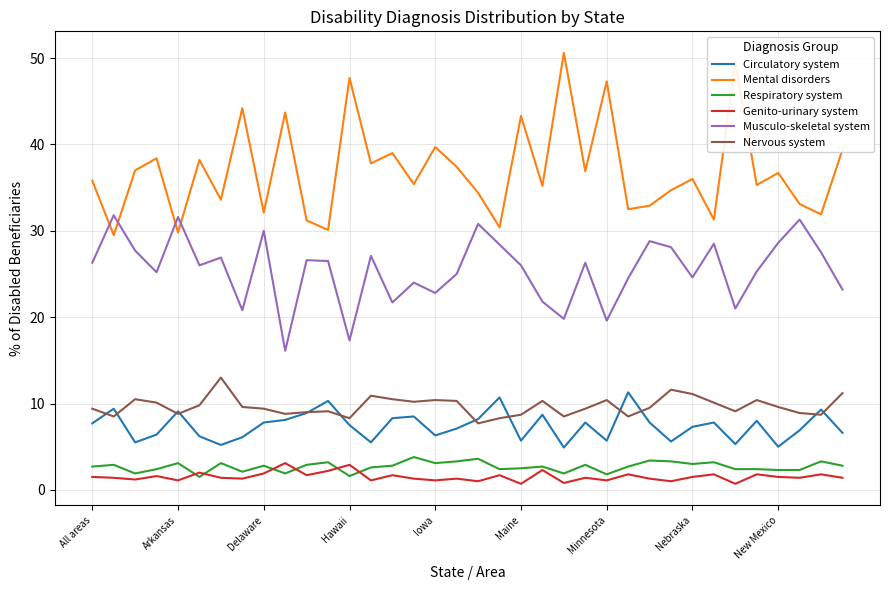

Which series has the largest total across all categories?

Mental disorders